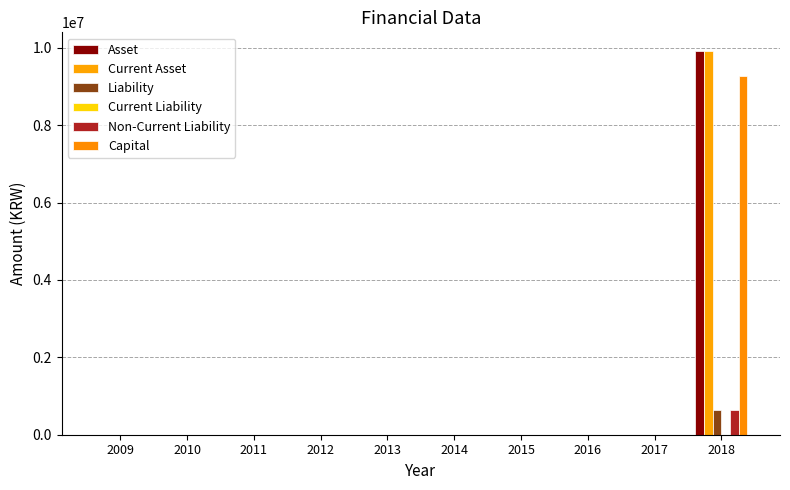

Are the bars horizontal?

No